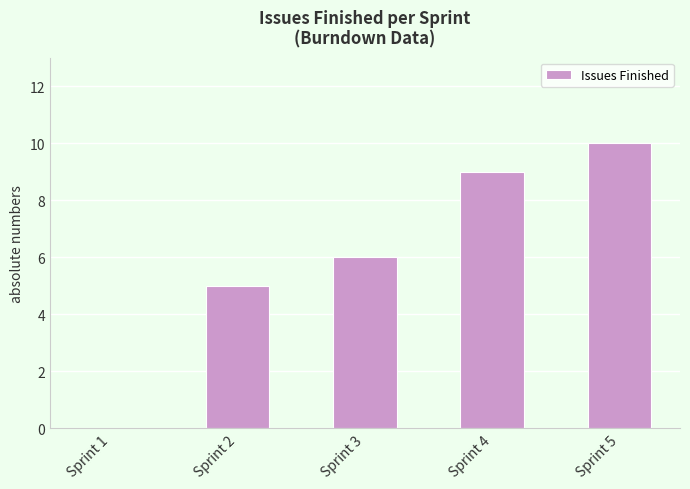

Read the value at Sprint 2.

5